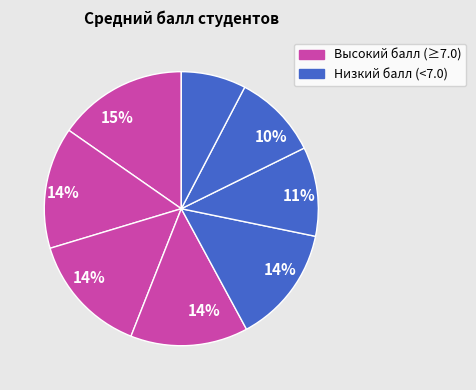

How many segments does this pie chart have?

8